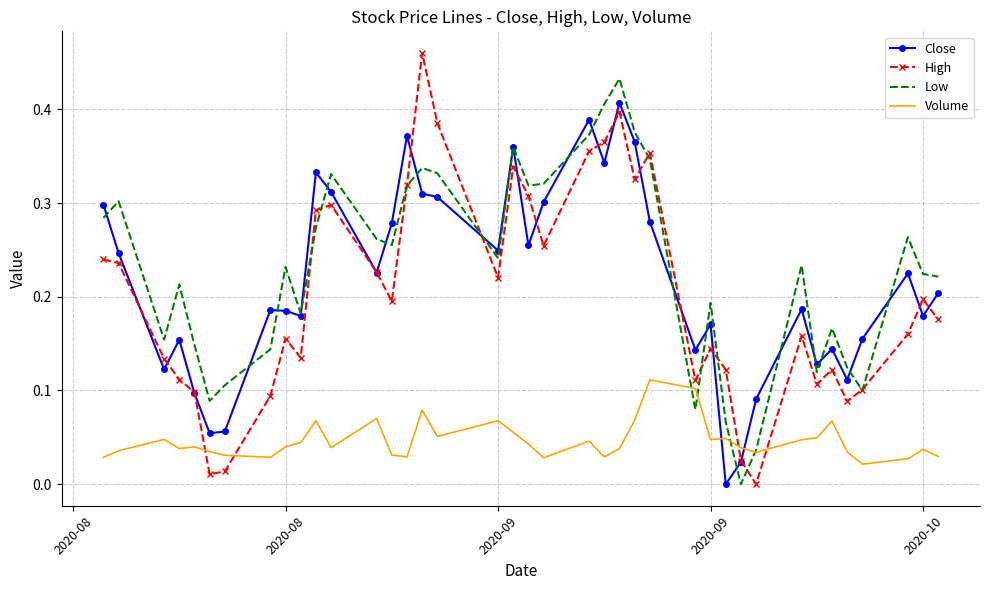

Which series ends up on top after the final intersection of Close and Volume?

Close